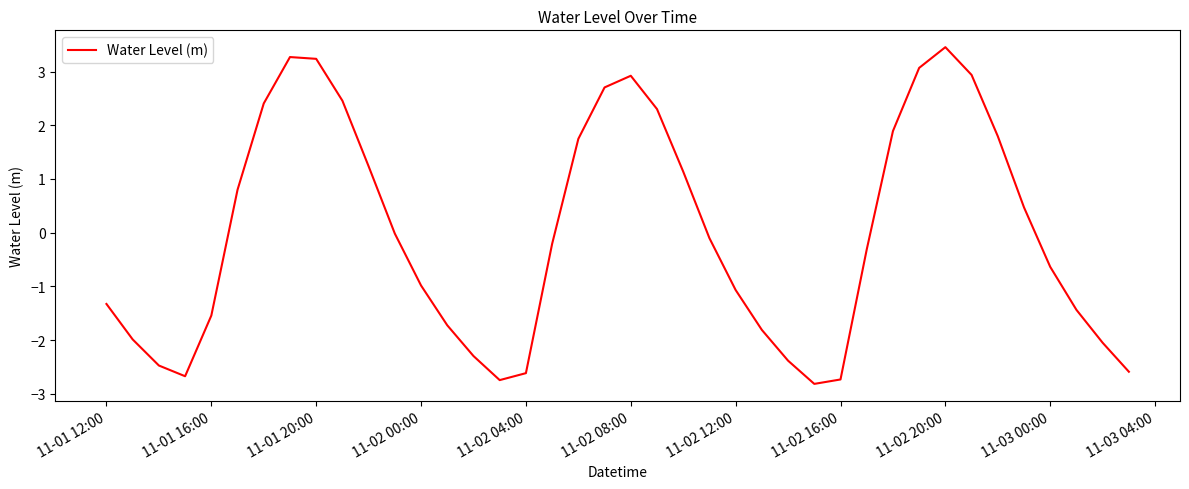

What is the maximum value shown in the chart?

3.5